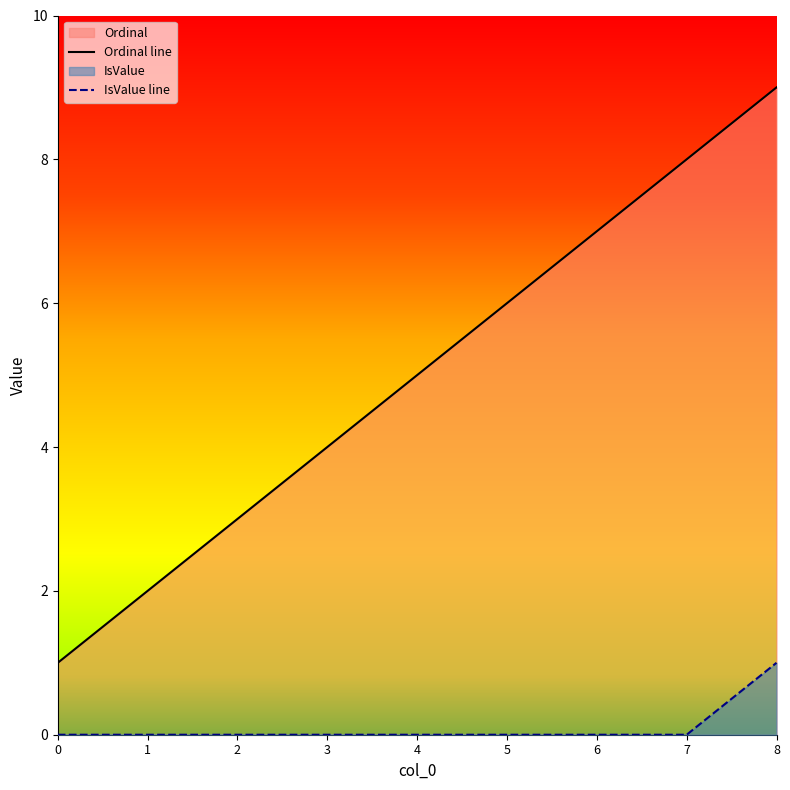

How many positive values does the IsValue series have?

1